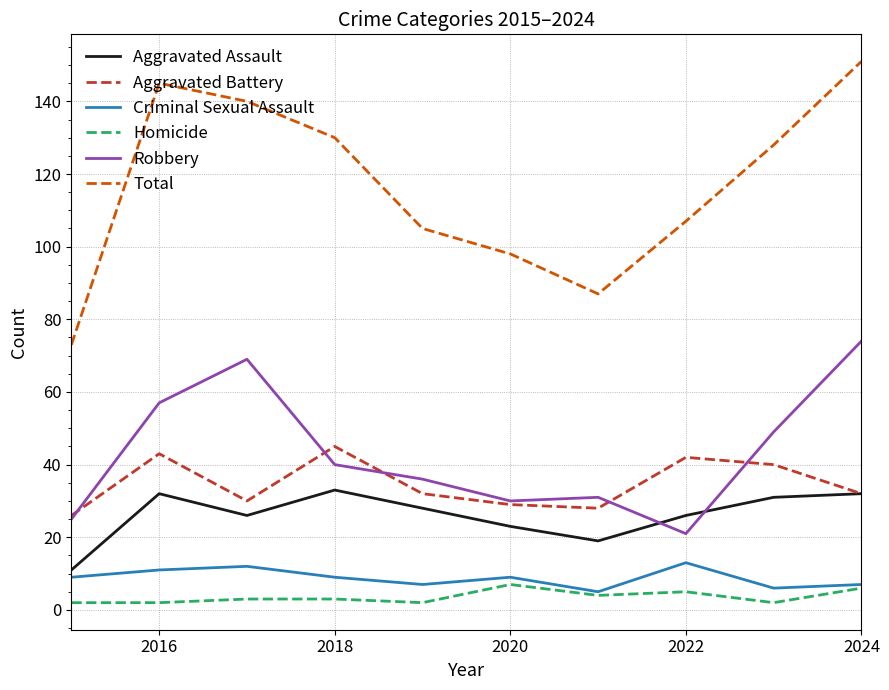

Which series has the largest total across all categories?

Total